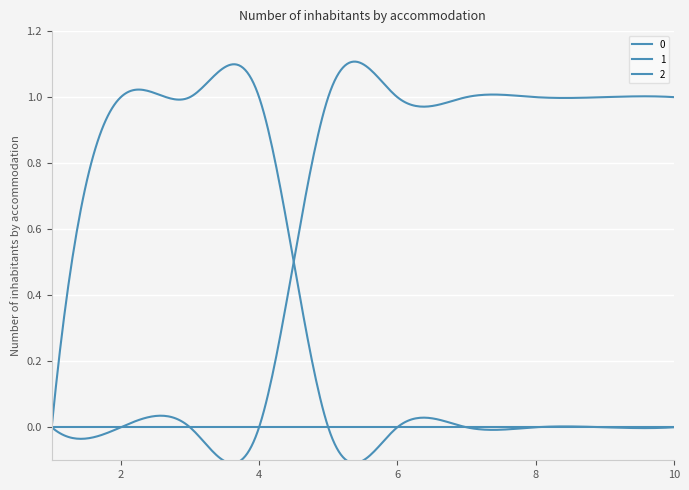

How many lines are shown in the chart?

3